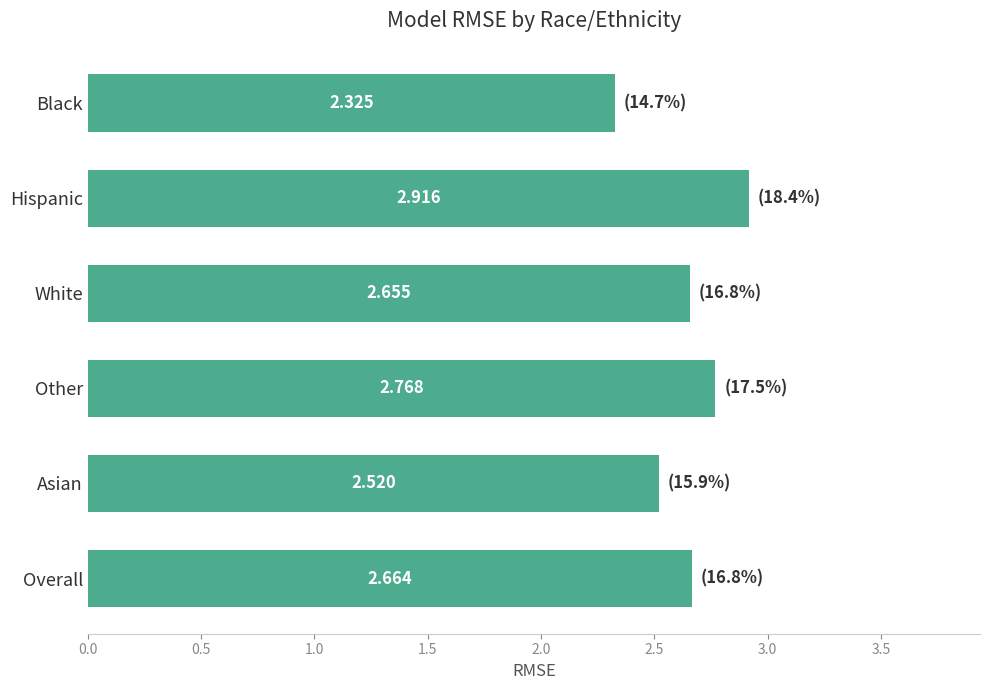

List the labels in order of value, smallest first.

Black, Asian, White, Overall, Other, Hispanic